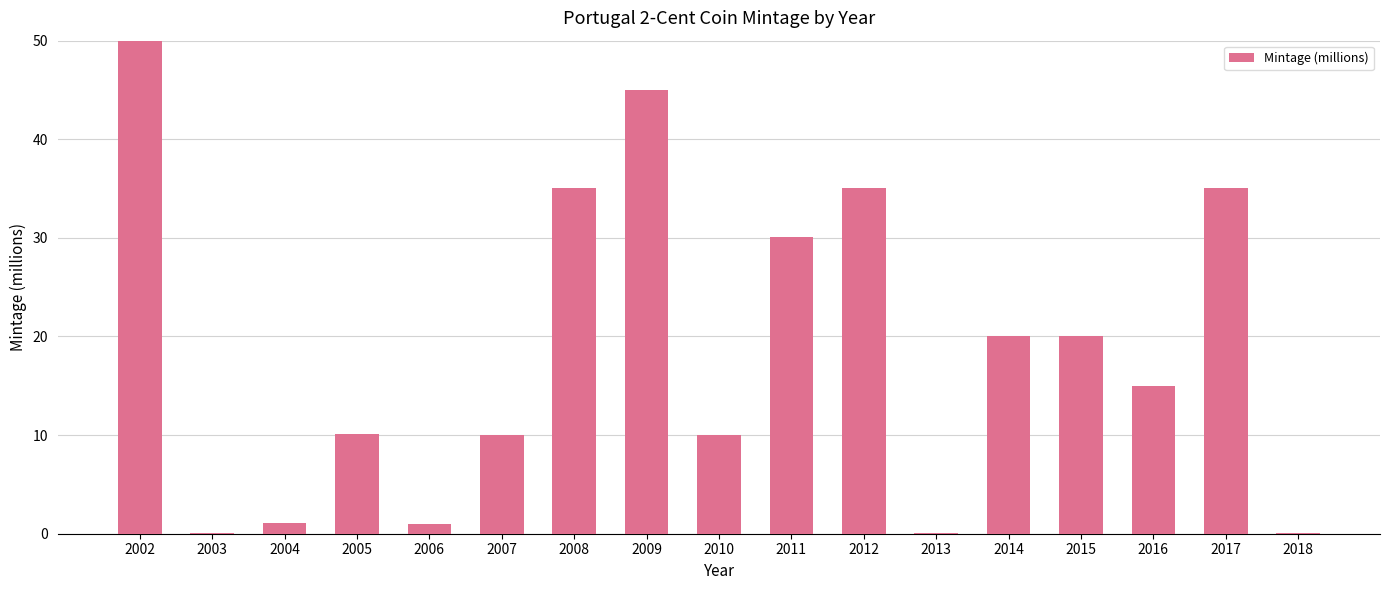

How many data points are less than 15?

8